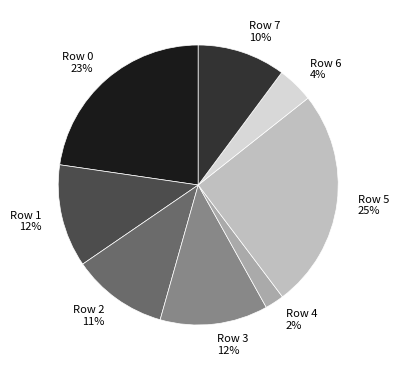

To the nearest percent, what is the difference between the largest and smallest slice percentages?

23%